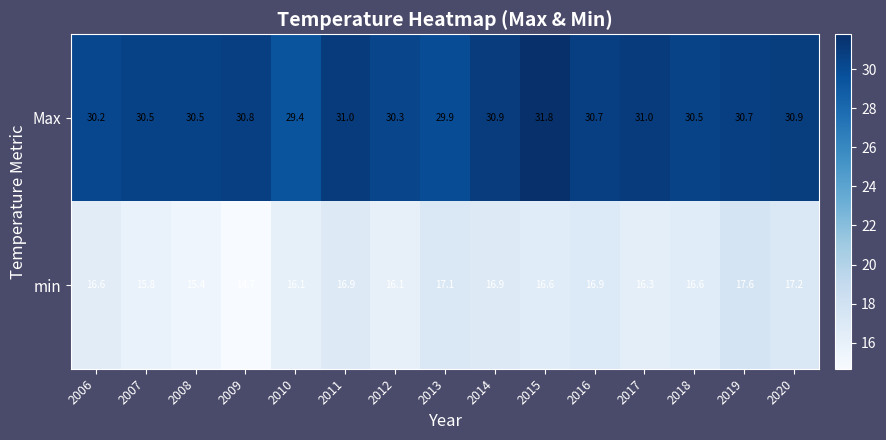

What is the average value of the min series?

16.5